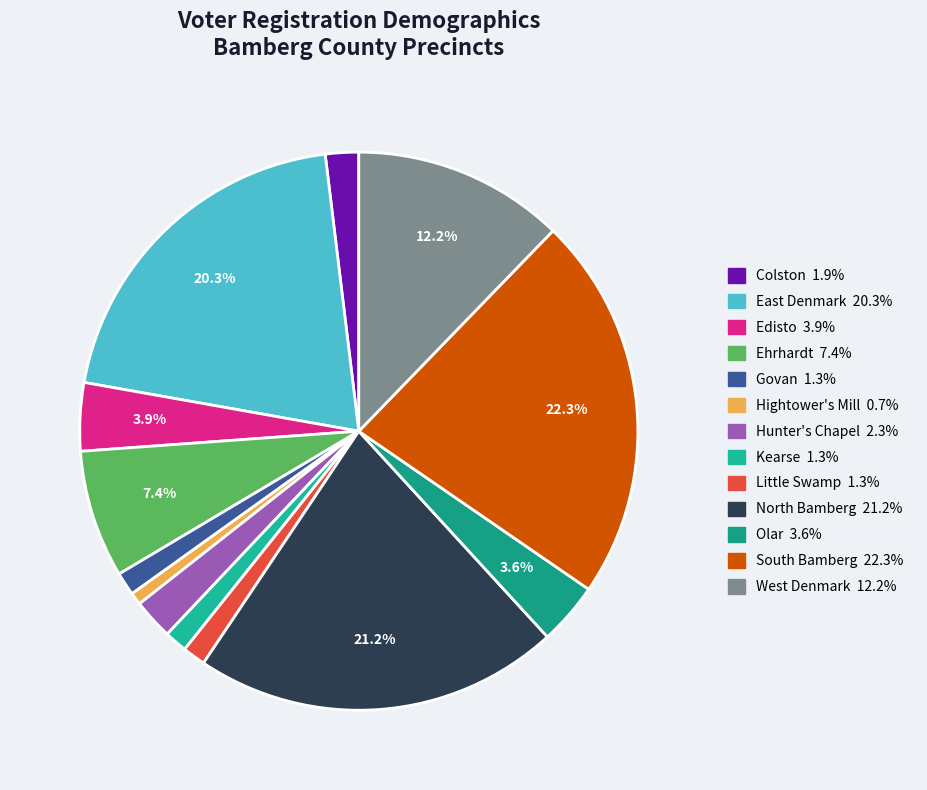

Rank the categories by value from lowest to highest.

Hightower's Mill, Kearse, Little Swamp, Govan, Colston, Hunter's Chapel, Olar, Edisto, Ehrhardt, West Denmark, East Denmark, North Bamberg, South Bamberg